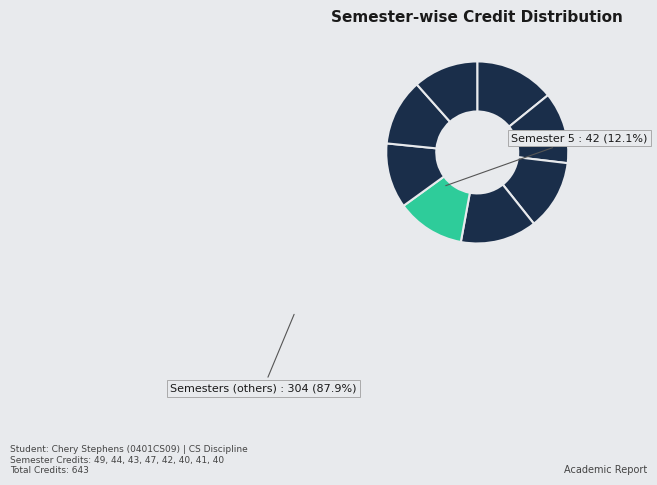

How many slices are in this pie chart?

8